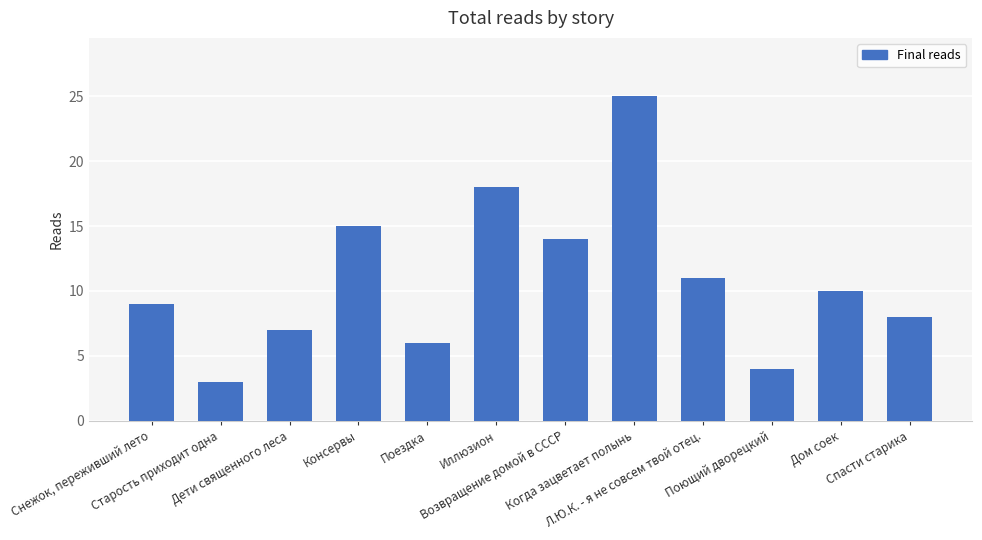

The chart shows a value of 3 at Возвращение домой в СССР. True or false?

False